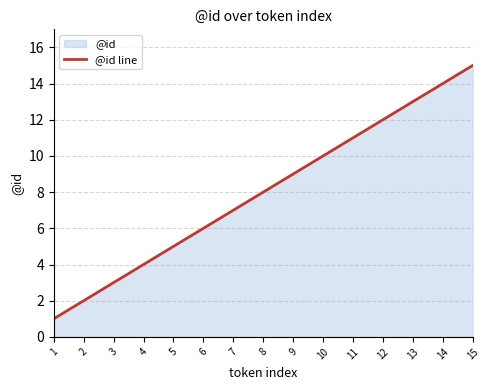

What is the average value?

8